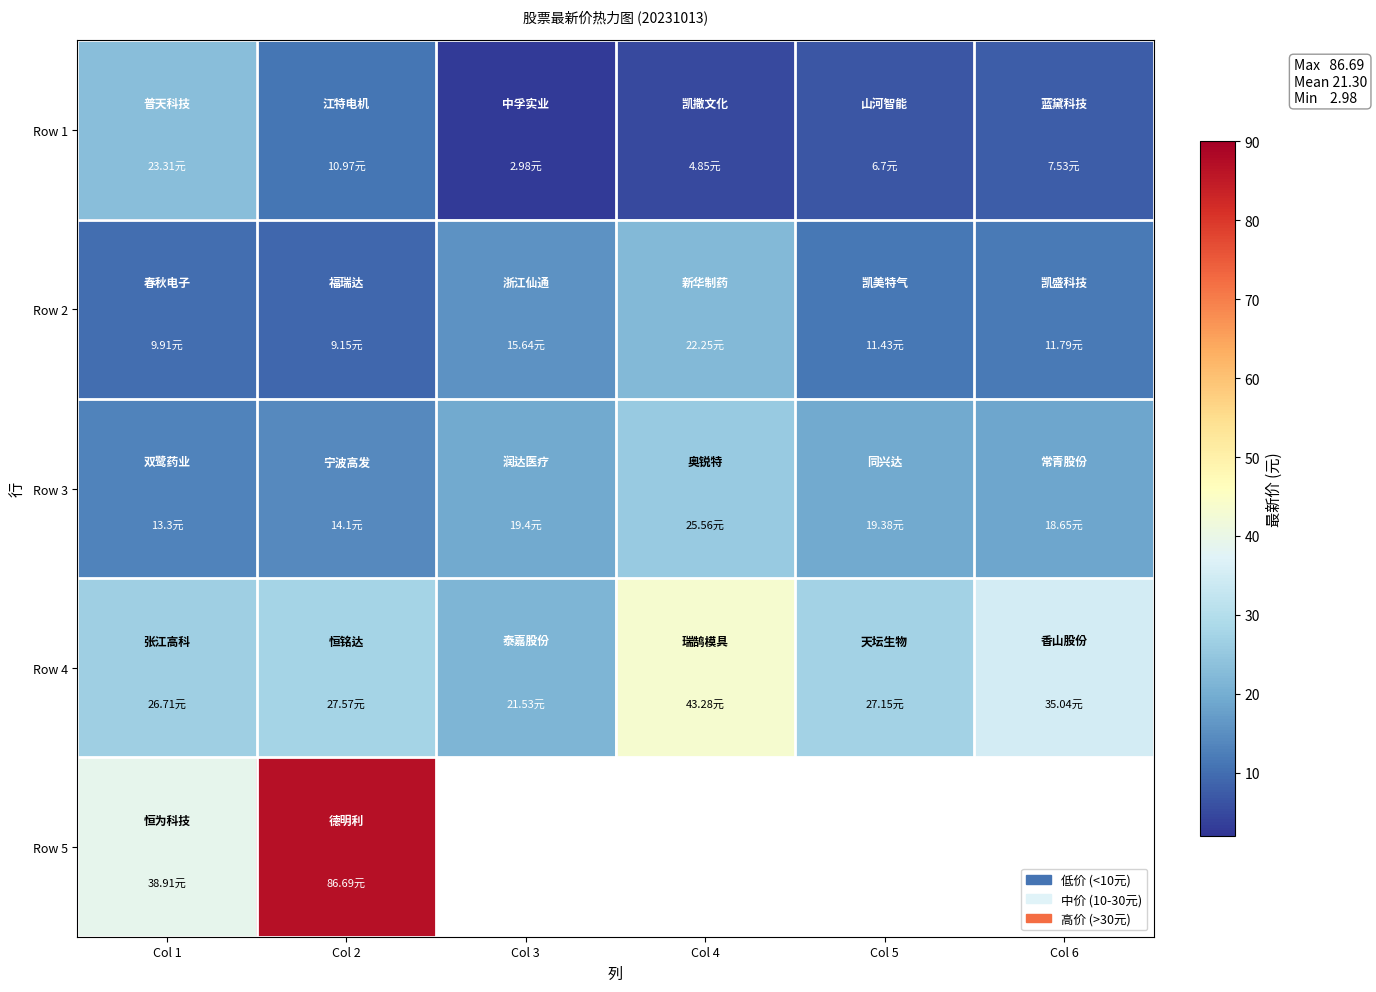

Between Col 1 and Col 4, which is larger?

Col 1